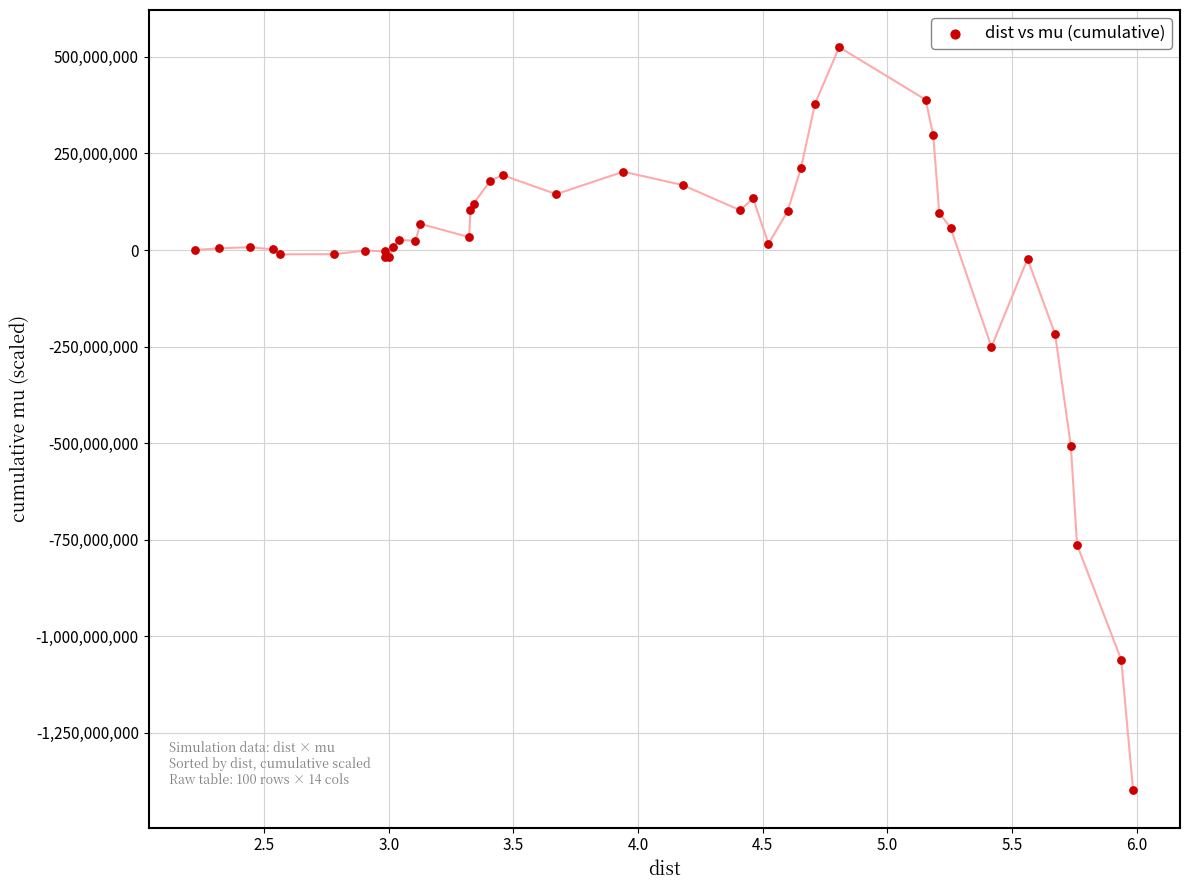

What Y value in the scatter plot is closest to -437164720?

-506330158.1